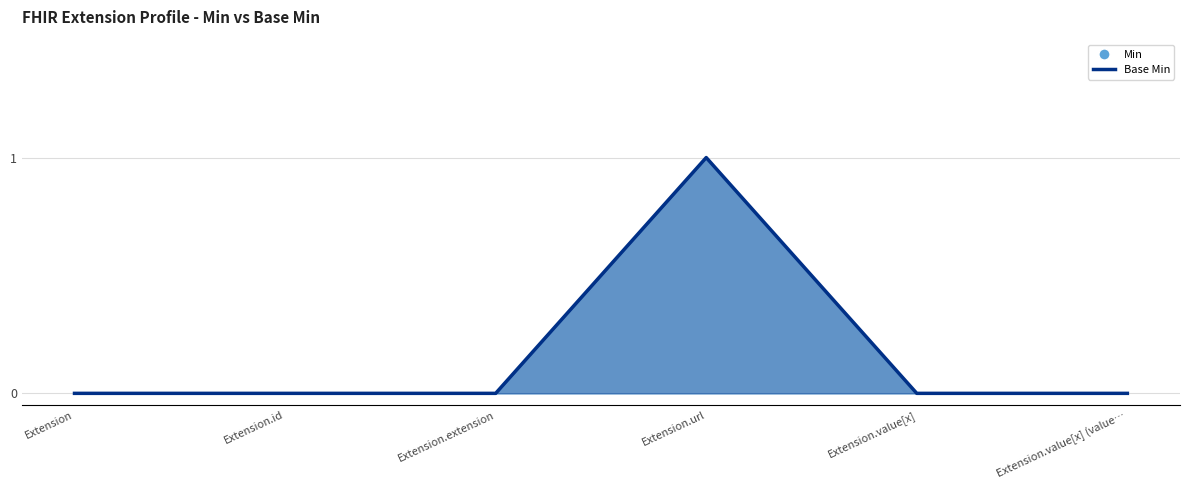

Reading left to right, list all the values displayed in this chart.

Extension=0	Extension.id=0	Extension.extension=0	Extension.url=1	Extension.value[x]=0	Extension.value[x] (value…=0